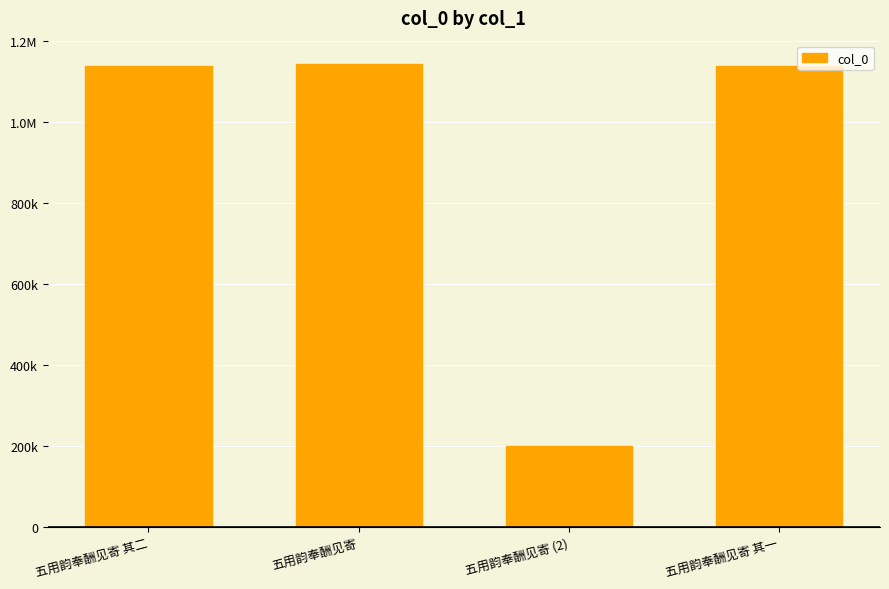

Does the chart contain any negative values?

No